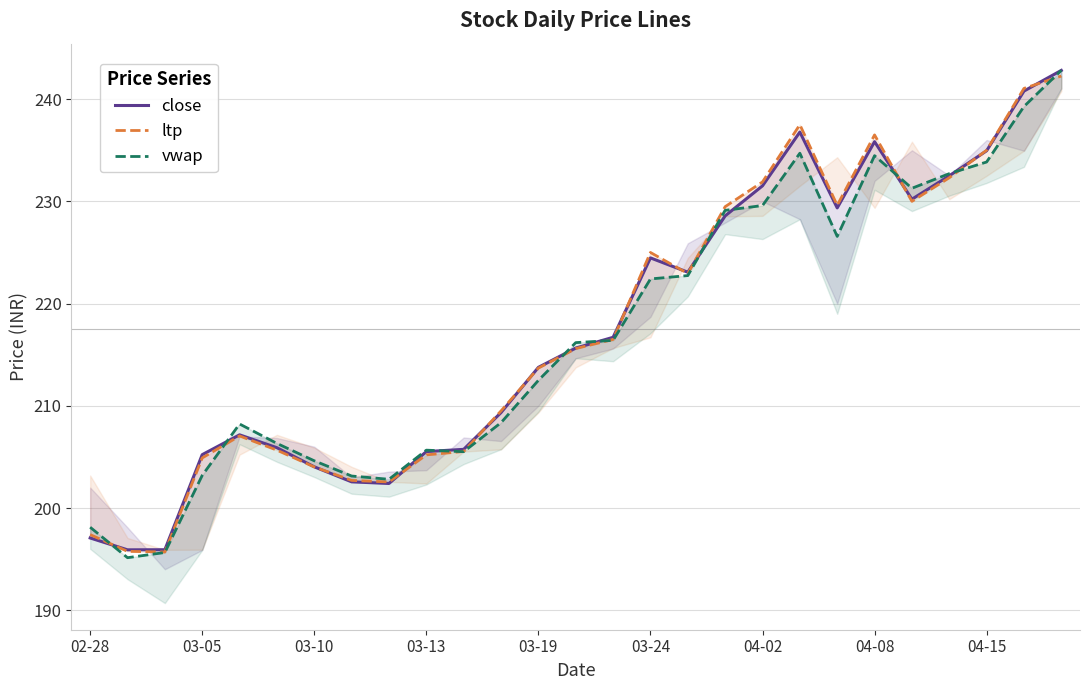

Which series has the widest spread of values?

vwap